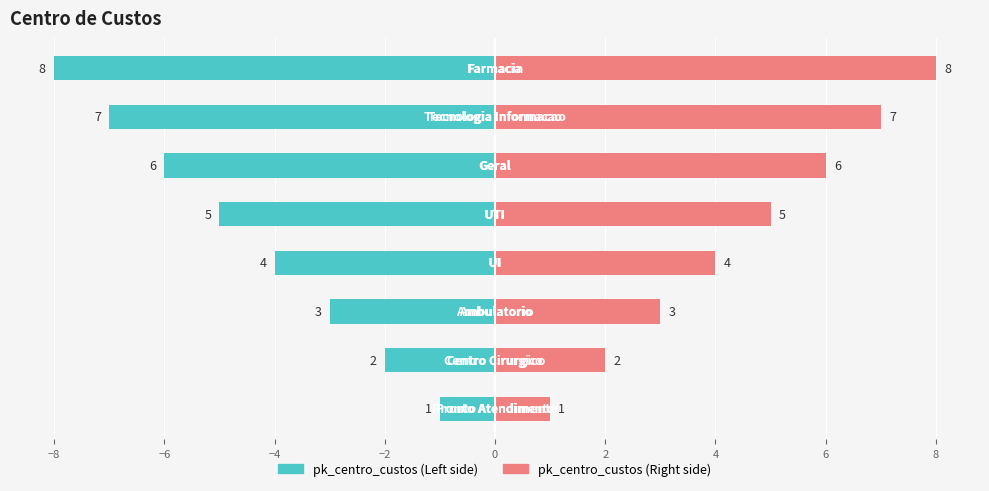

Which series has the largest total across all categories?

pk_centro_custos (Right)